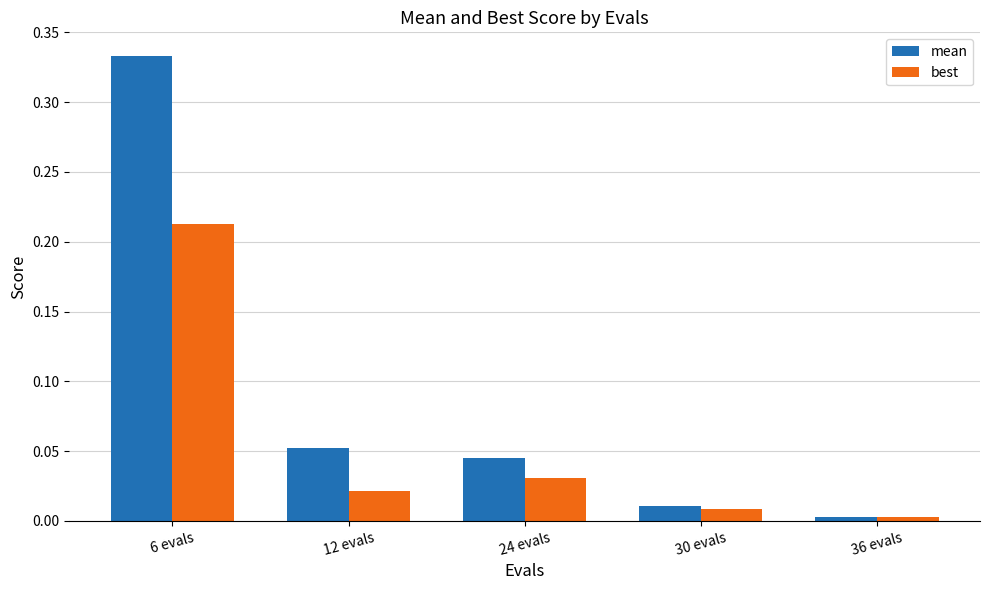

What is the sum of all mean values?

0.4